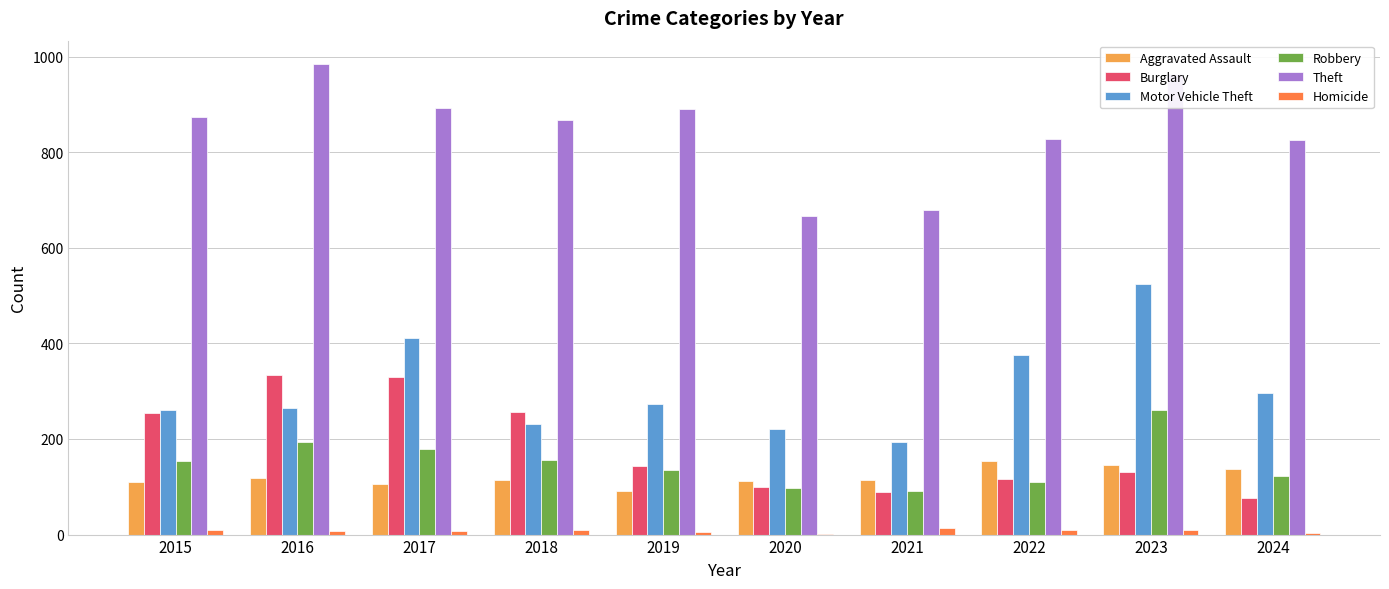

At which label does Robbery reach its peak?

2023